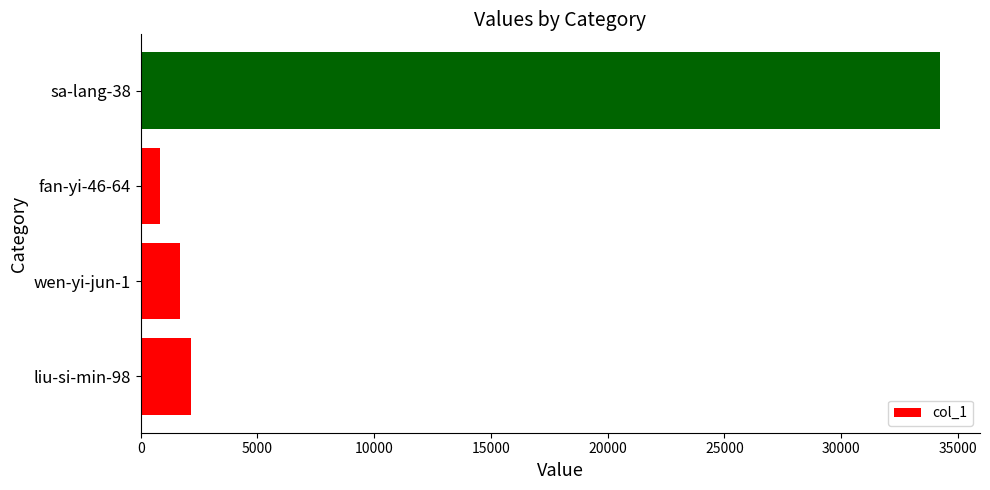

Rank the categories by value from highest to lowest.

sa-lang-38, liu-si-min-98, wen-yi-jun-1, fan-yi-46-64